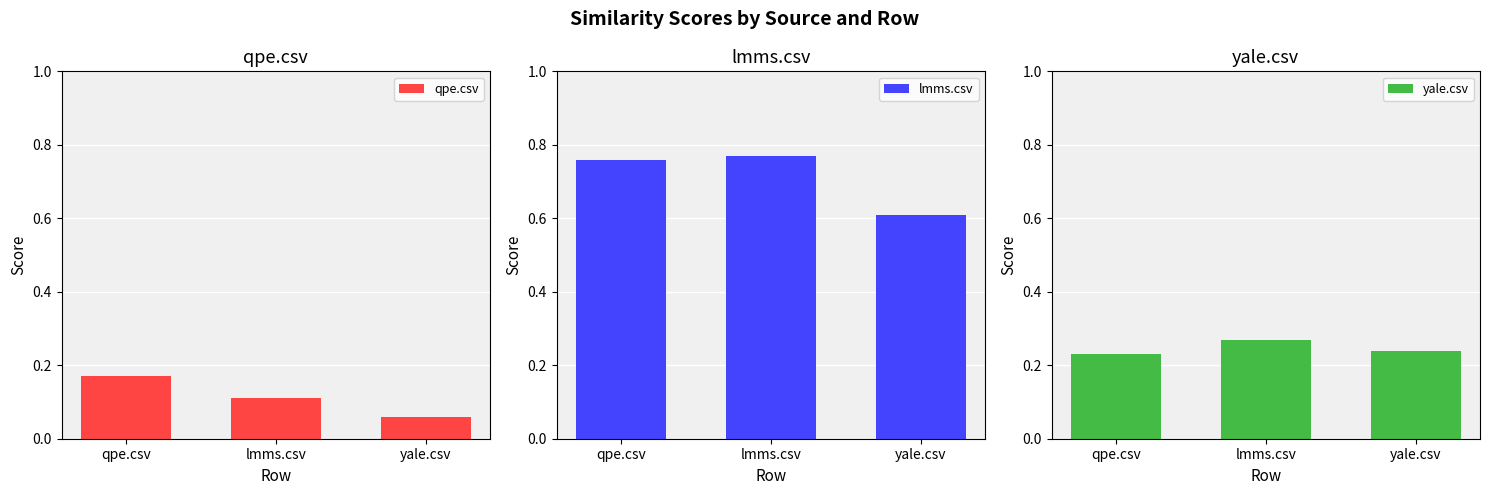

What is the spread (max minus min) of values at yale.csv?

0.6